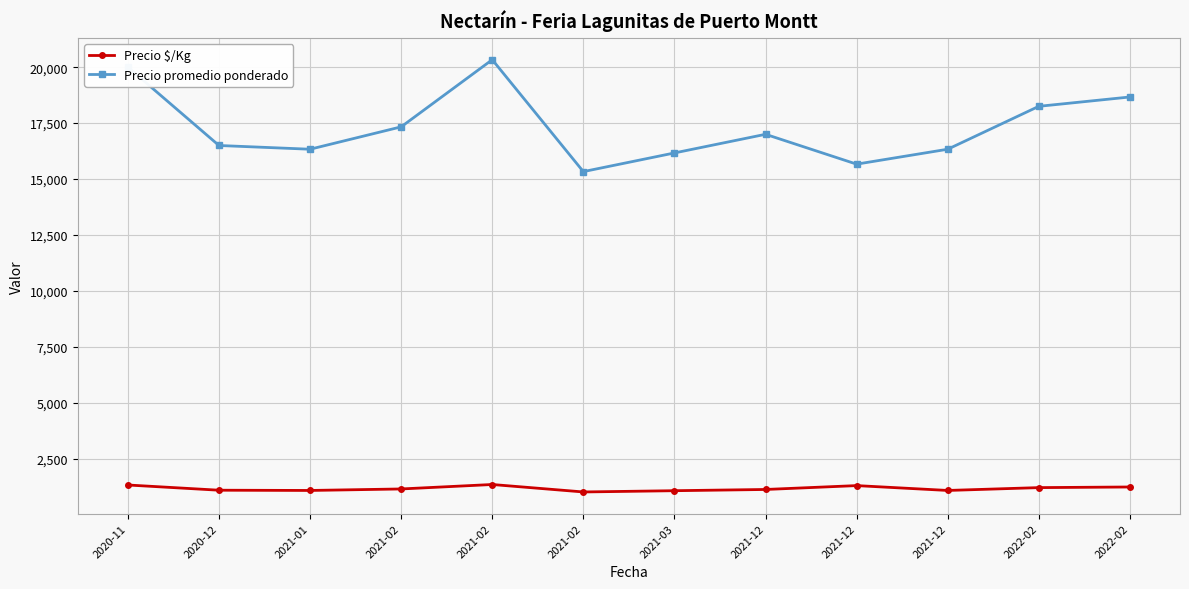

Reading left to right, transcribe all the data shown in this chart.

Precio $/Kg: 2020-11=1333	2020-12=1100	2021-01=1089	2021-02=1156	2021-02=1355	2021-02=1022	2021-03=1078	2021-12=1133	2021-12=1306	2021-12=1089	2022-02=1216	2022-02=1244
Precio promedio ponderado: 2020-11=20000	2020-12=16500	2021-01=16333	2021-02=17333	2021-02=20333	2021-02=15333	2021-03=16167	2021-12=17000	2021-12=15667	2021-12=16333	2022-02=18250	2022-02=18667